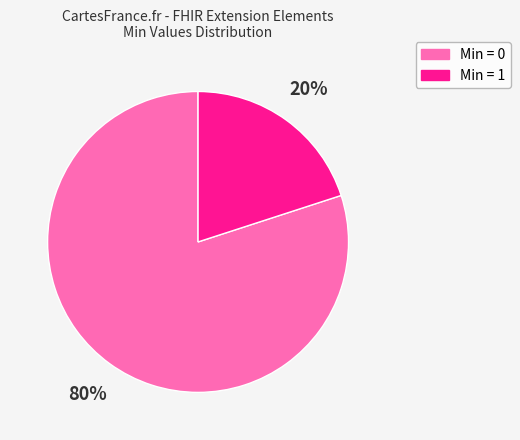

To the nearest percent, what is the average slice percentage?

50%